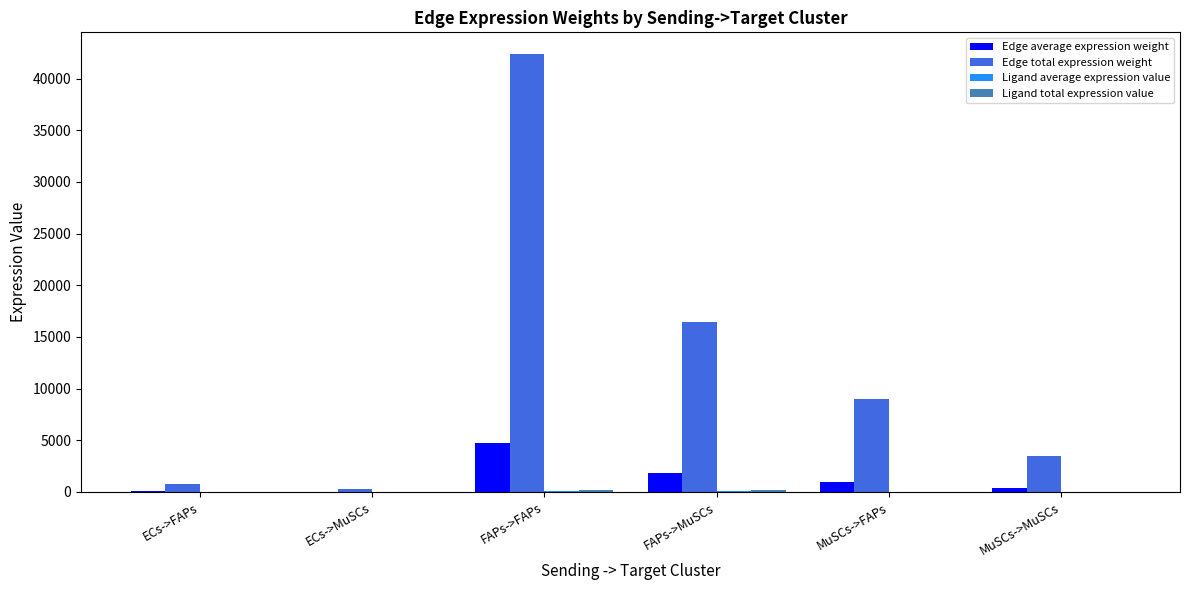

Which label corresponds to the largest value in the chart?

FAPs->FAPs